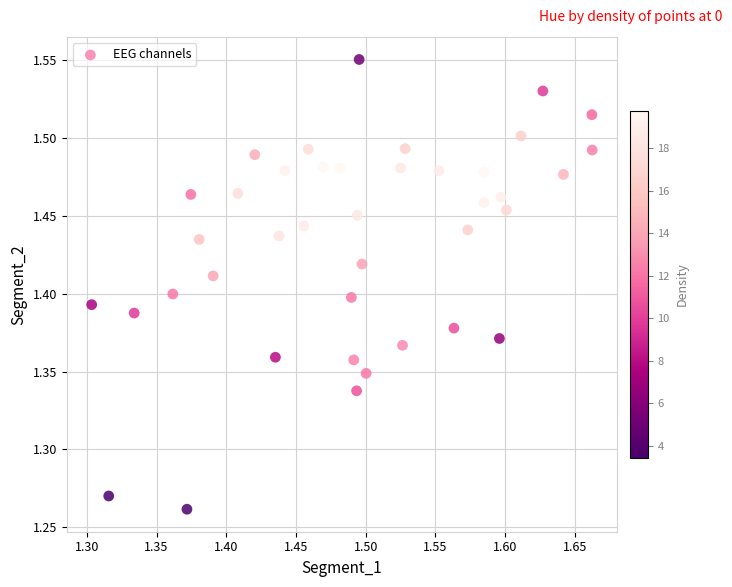

What is the range of X values (max minus min)?

0.4